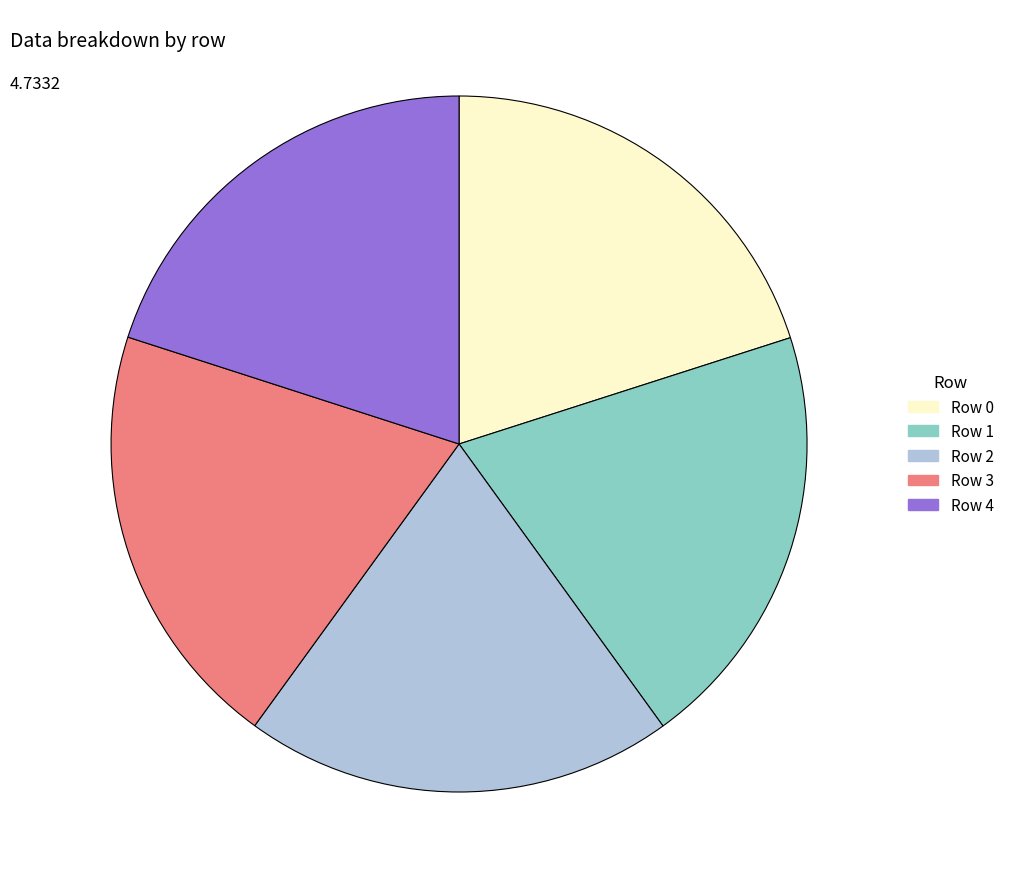

How many slices are in this pie chart?

5